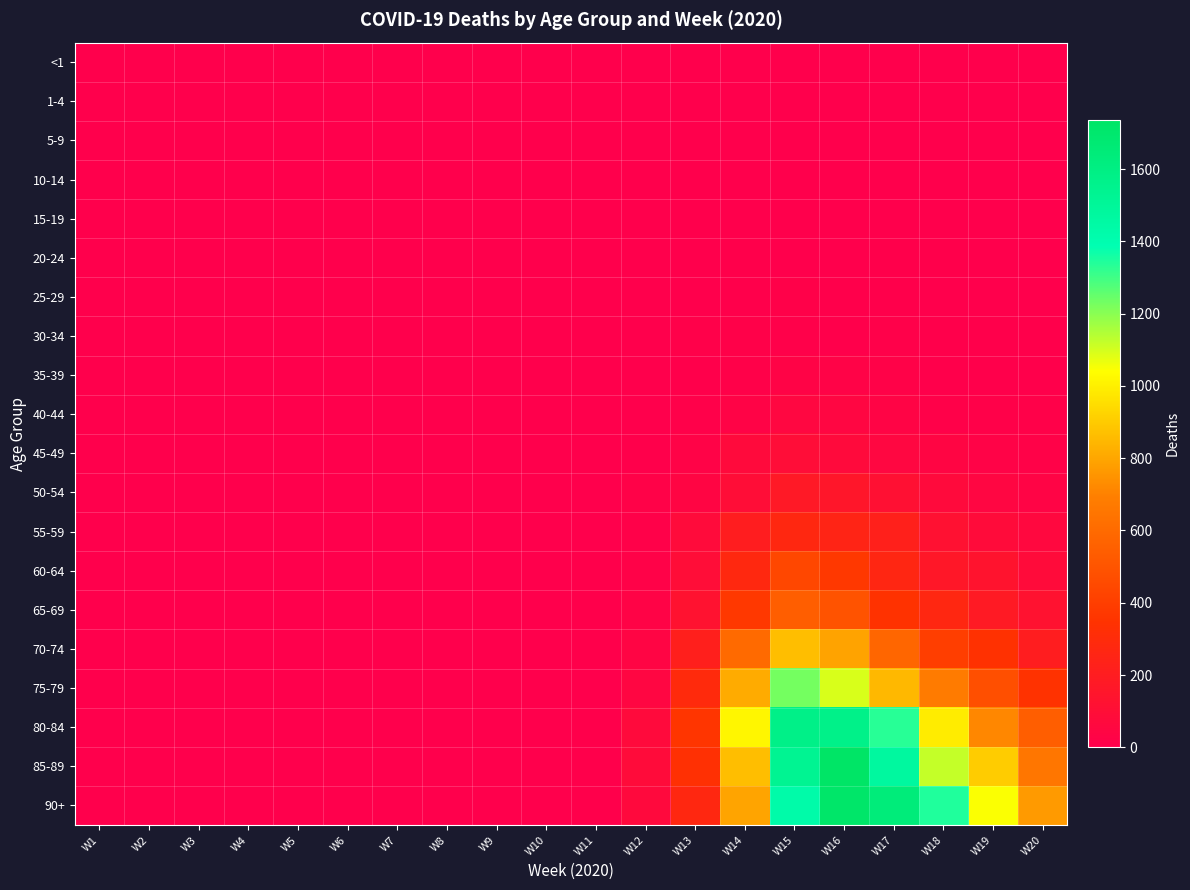

Rank the series by their maximum value, from highest to lowest.

85-89, 90+, 80-84, 75-79, 70-74, 65-69, 60-64, 55-59, 50-54, 45-49, 40-44, 35-39, 25-29, 30-34, 20-24, 15-19, <1, 5-9, 10-14, 1-4